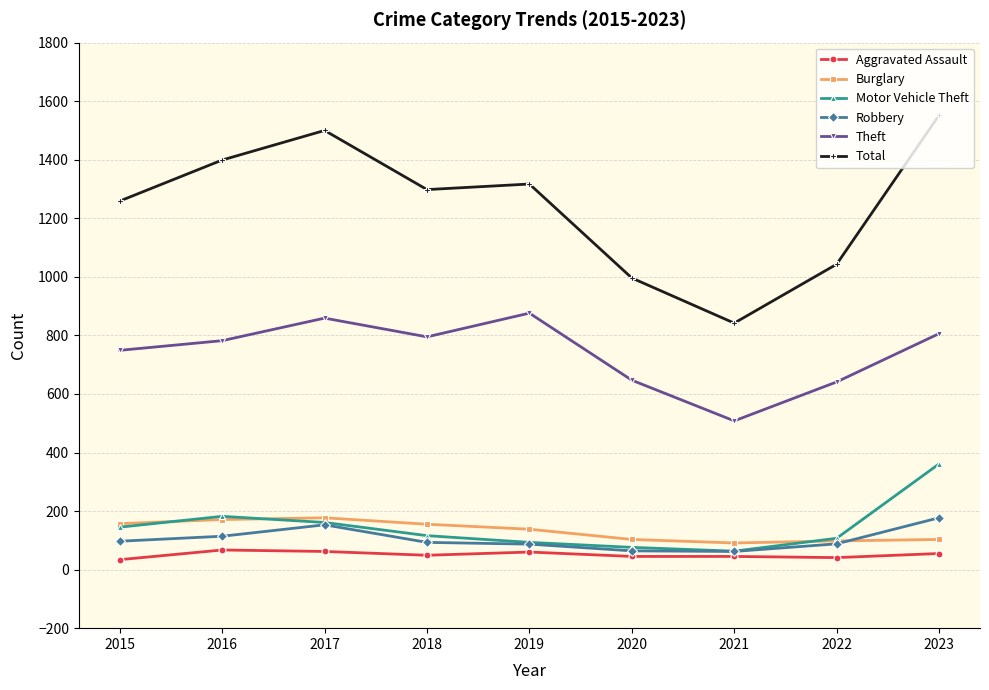

What is the highest value of the Total series?

1552